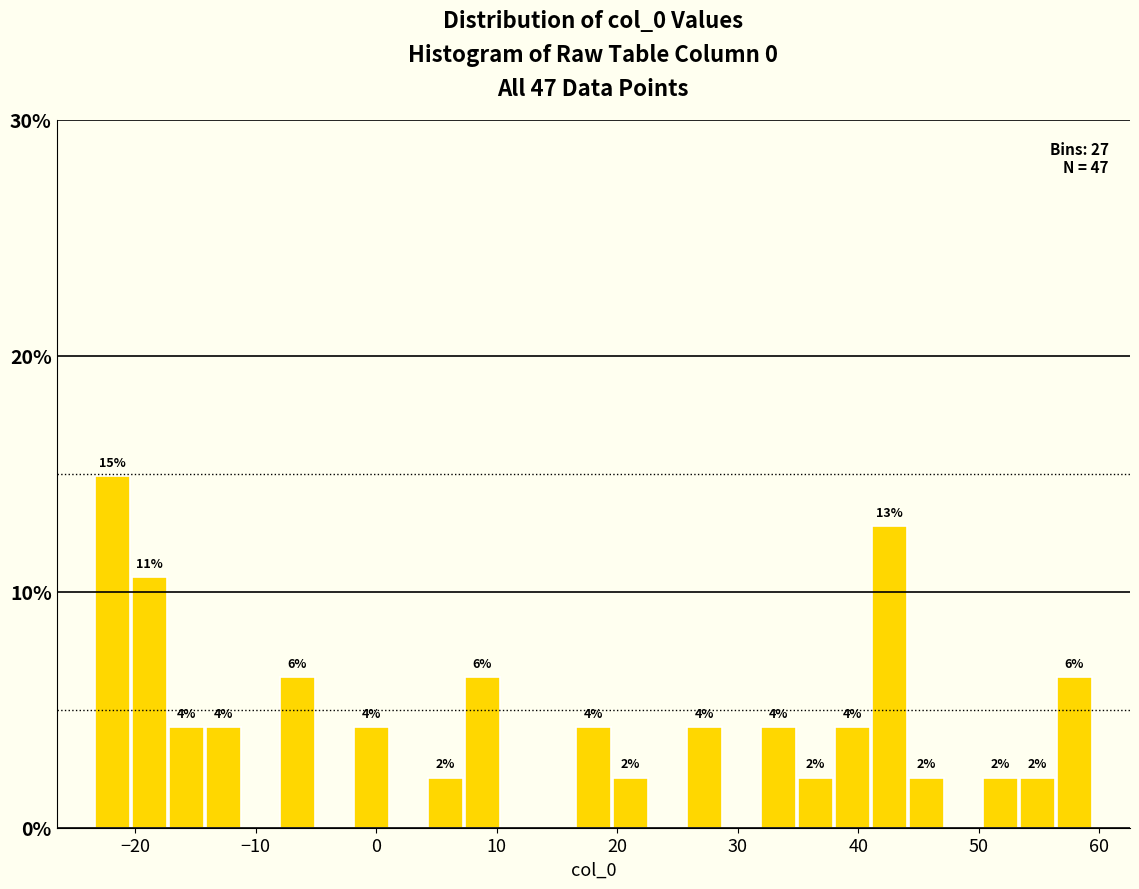

Around what value on the x-axis is the tallest bar? Give the approximate position of its centre, as read against the axis.

-22